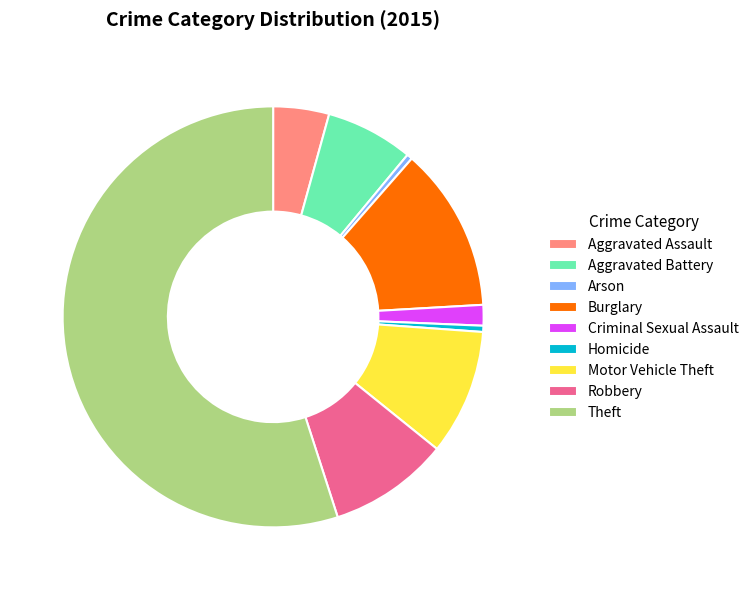

Is there a majority slice in this chart?

Yes